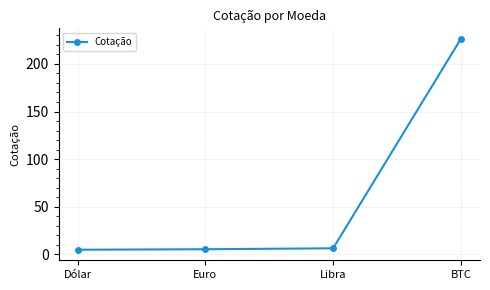

What is the greatest value displayed?

226.3